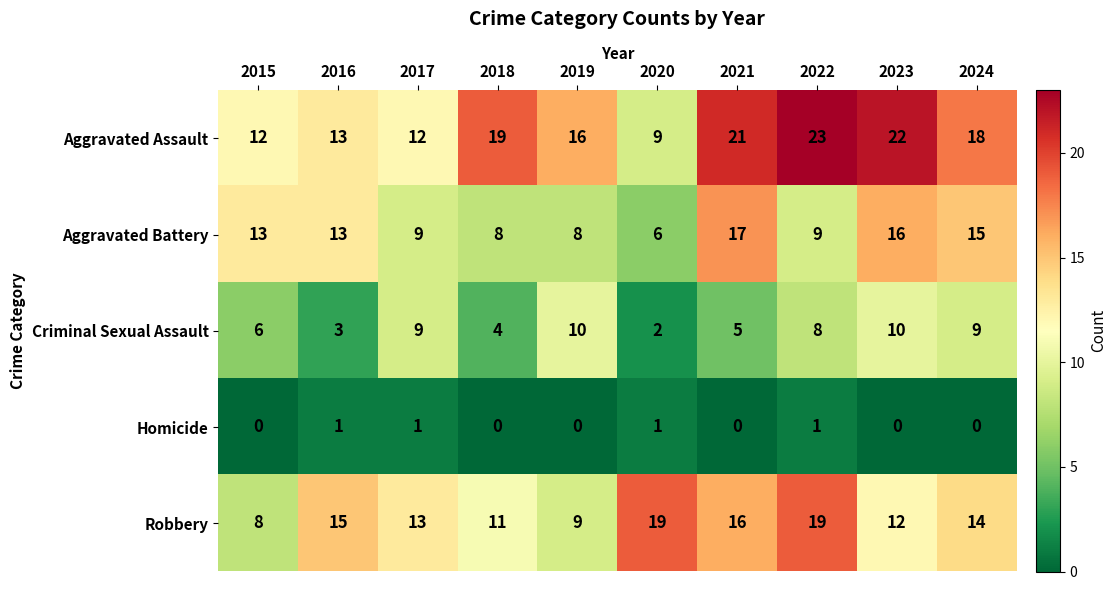

Count the Criminal Sexual Assault values in the range 4 to 9.

6